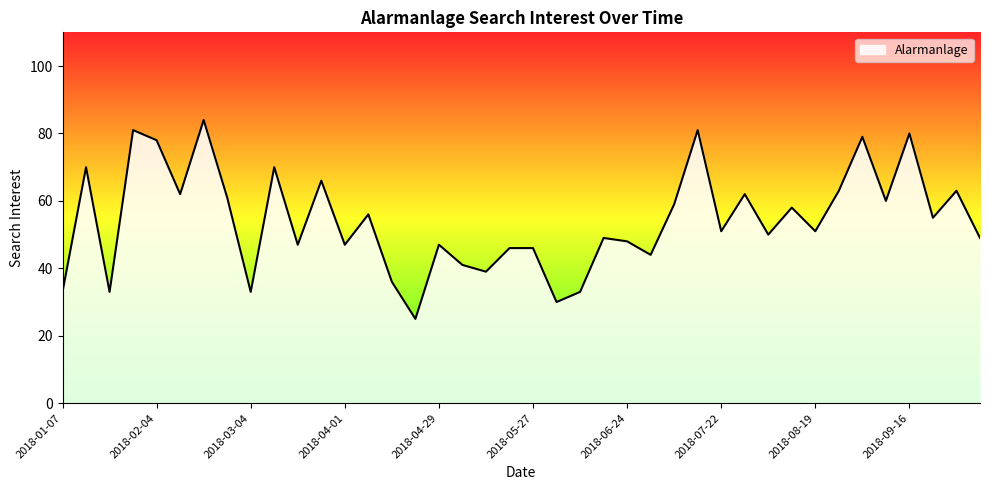

What is the minimum value shown in the chart?

25